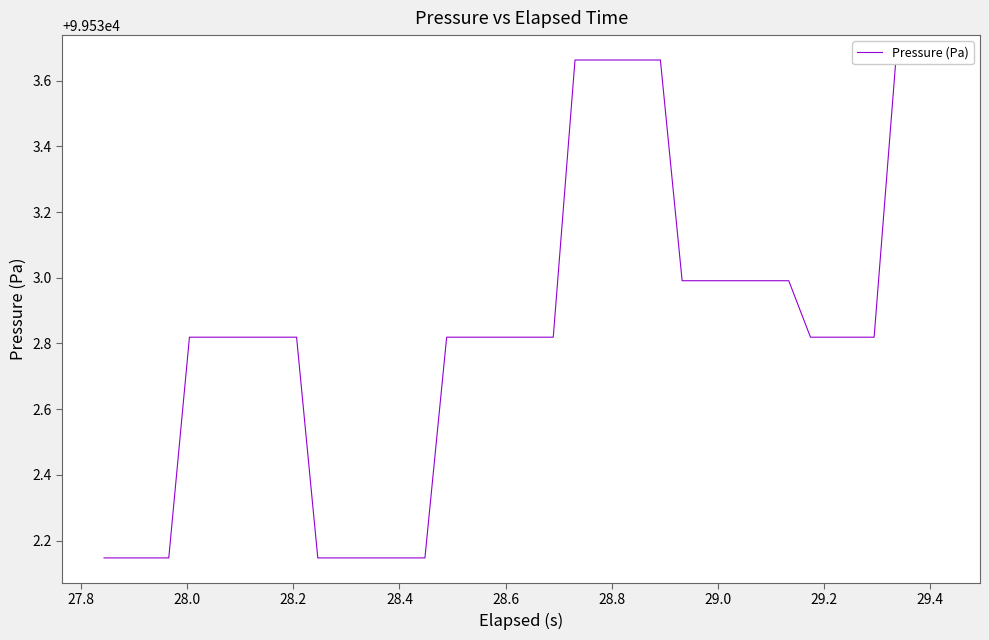

What is the sum of all values?

3981313.8